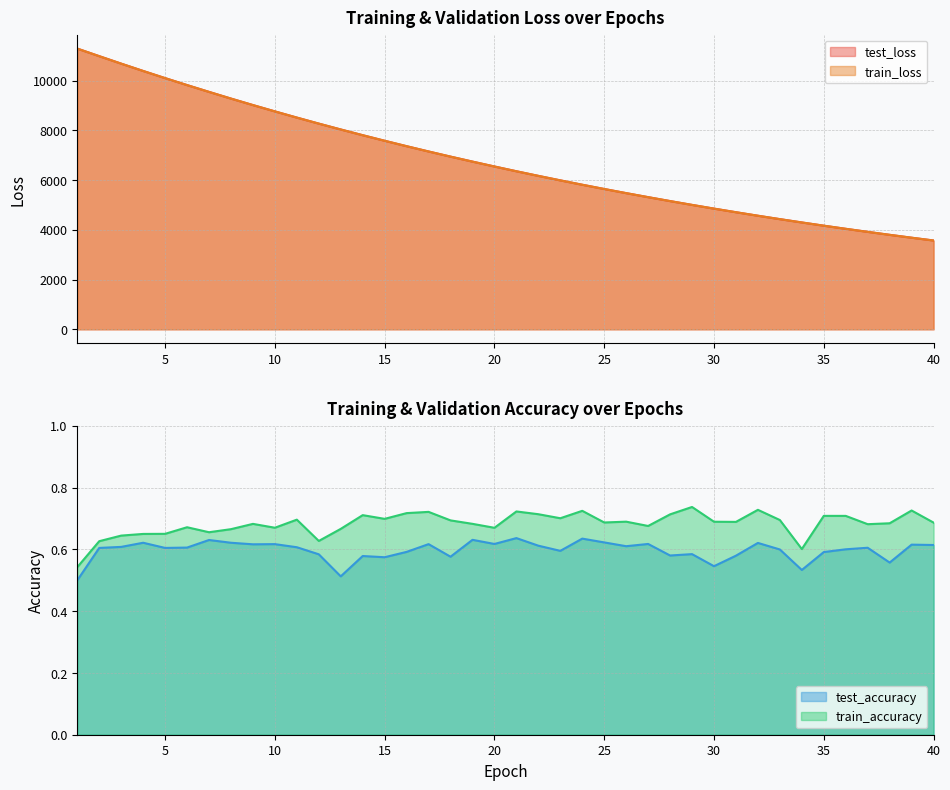

How many data points in train_loss are less than 6545?

20